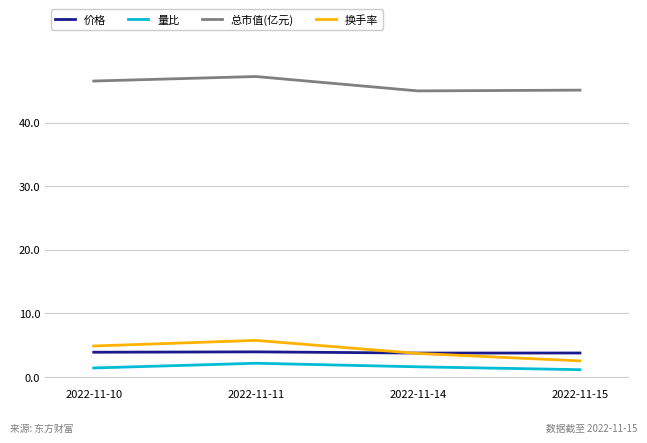

The value of 价格 at 2022-11-14 is 3.8. True or false?

True